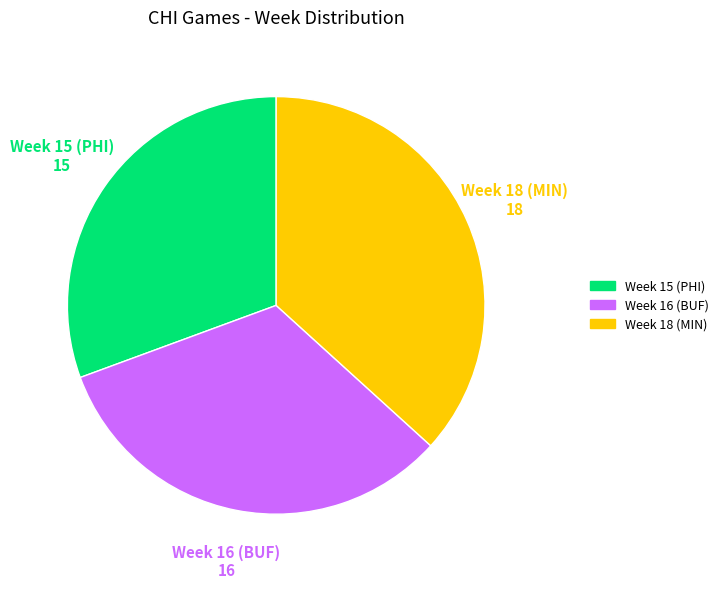

What is the ratio of the value at Week 15 (PHI) to the value at Week 16 (BUF)?

0.9